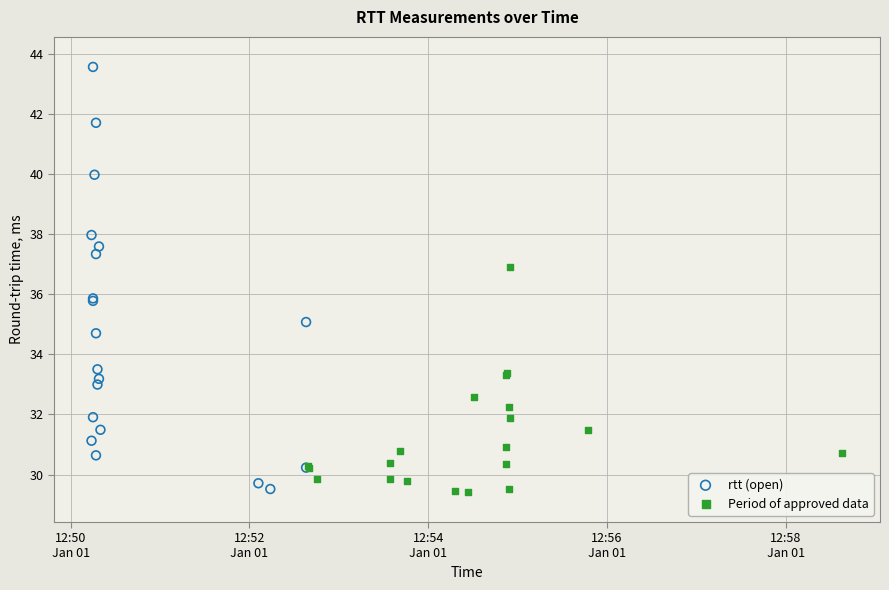

Which series has the widest spread of Y values?

rtt (open)